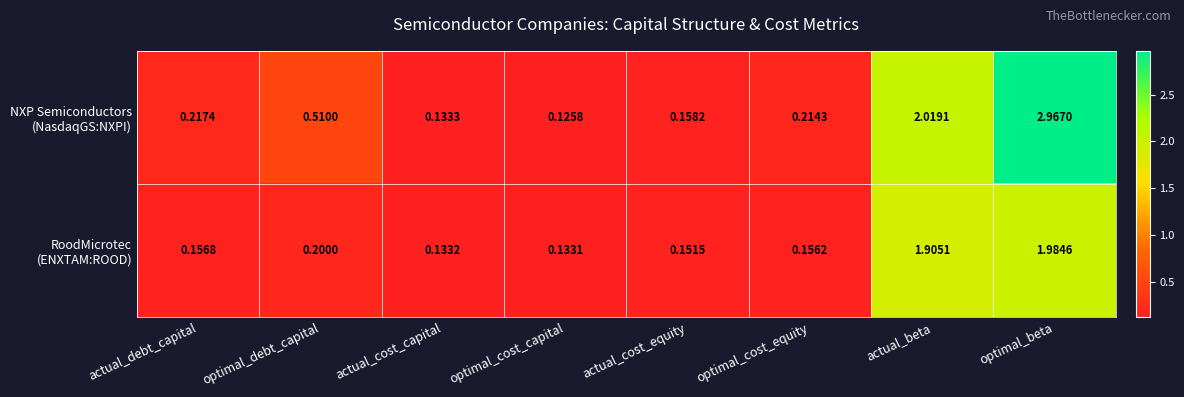

At which category does the chart reach its peak across all series?

optimal_beta